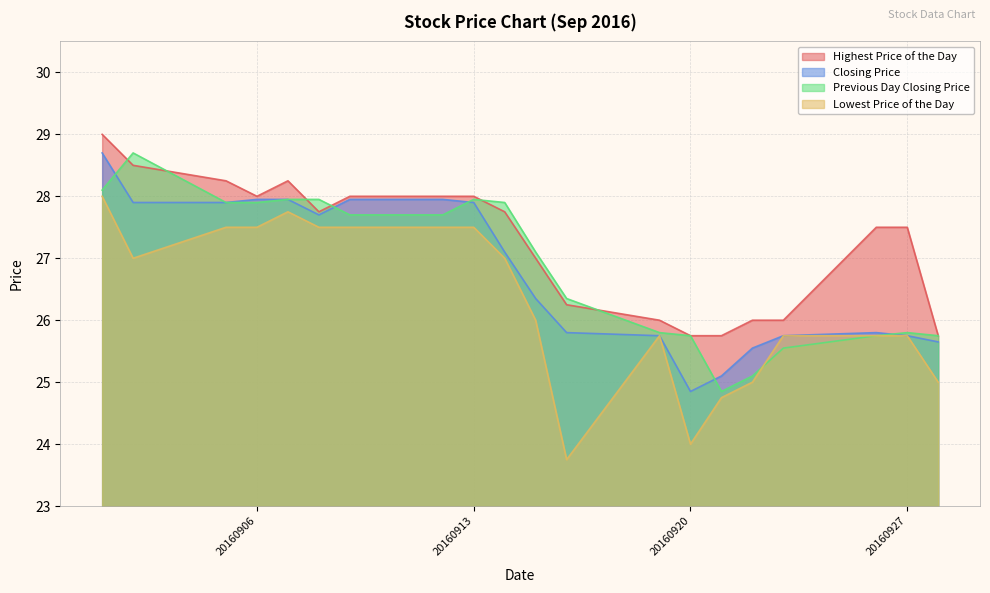

What is the highest value of the Previous Day Closing Price series?

28.7